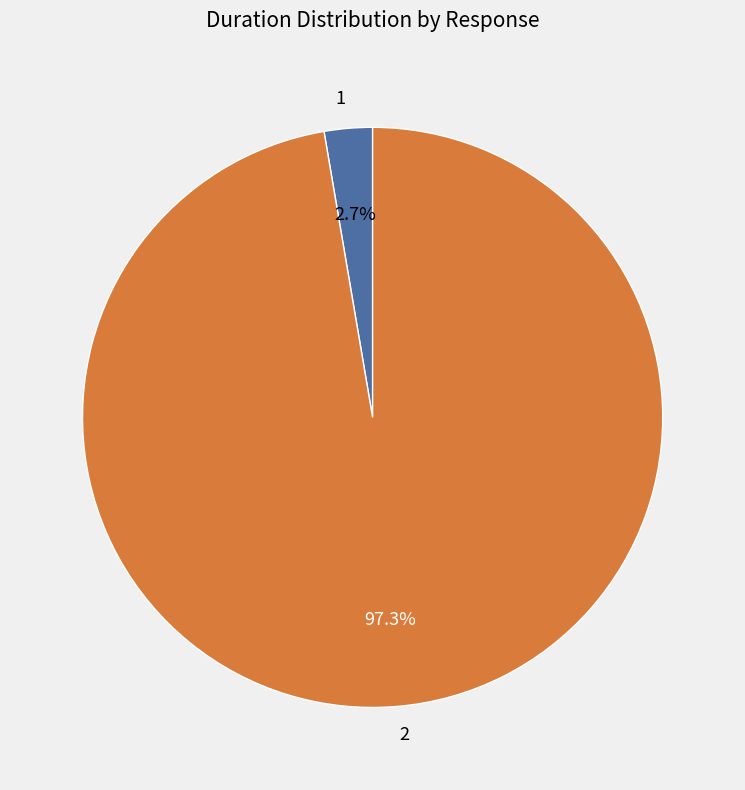

What portion of the pie excludes 1?

97.3%